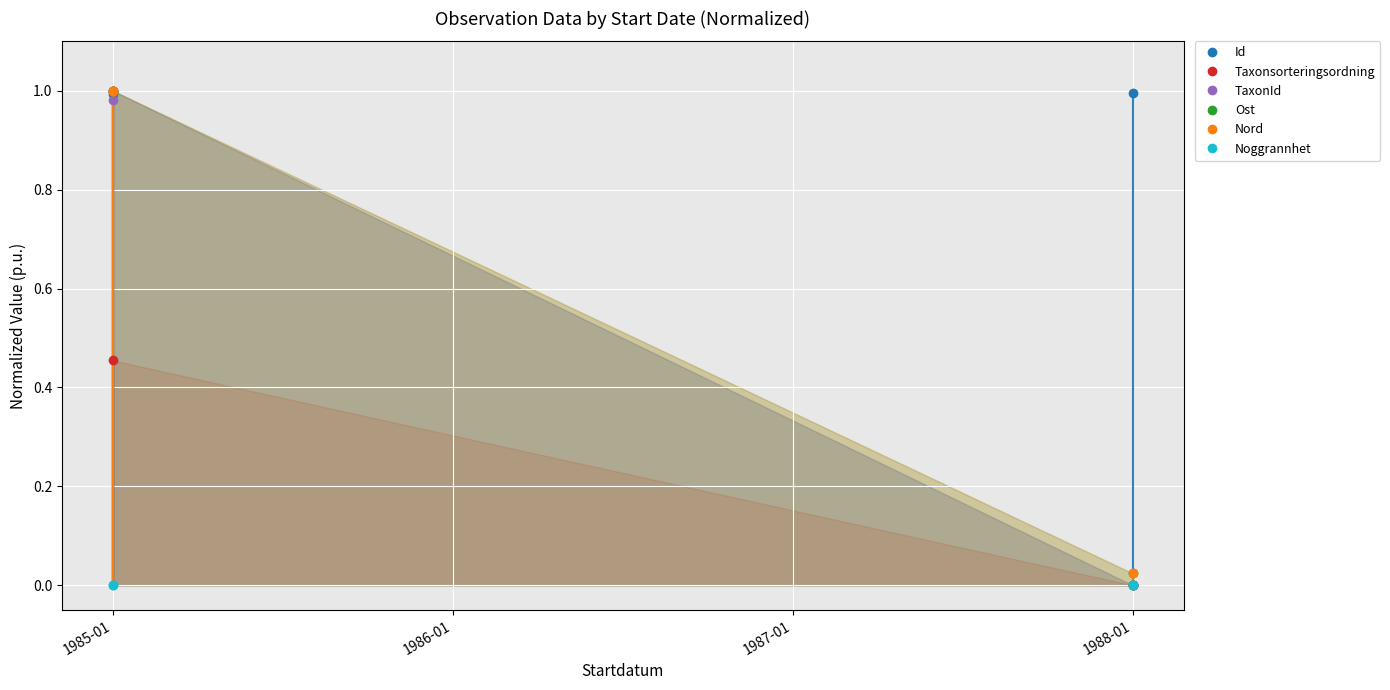

What is the average value of the Nord series?

0.5